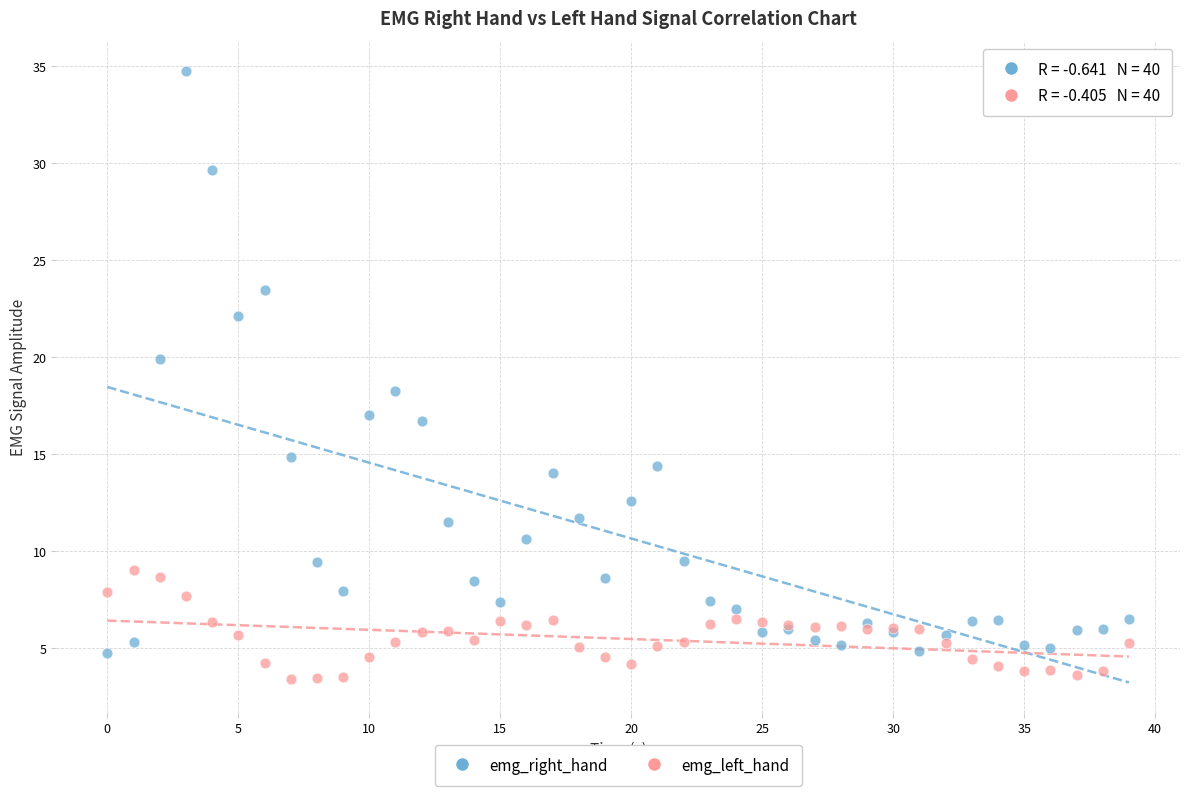

Which series has the largest Y range (max minus min)?

emg_right_hand